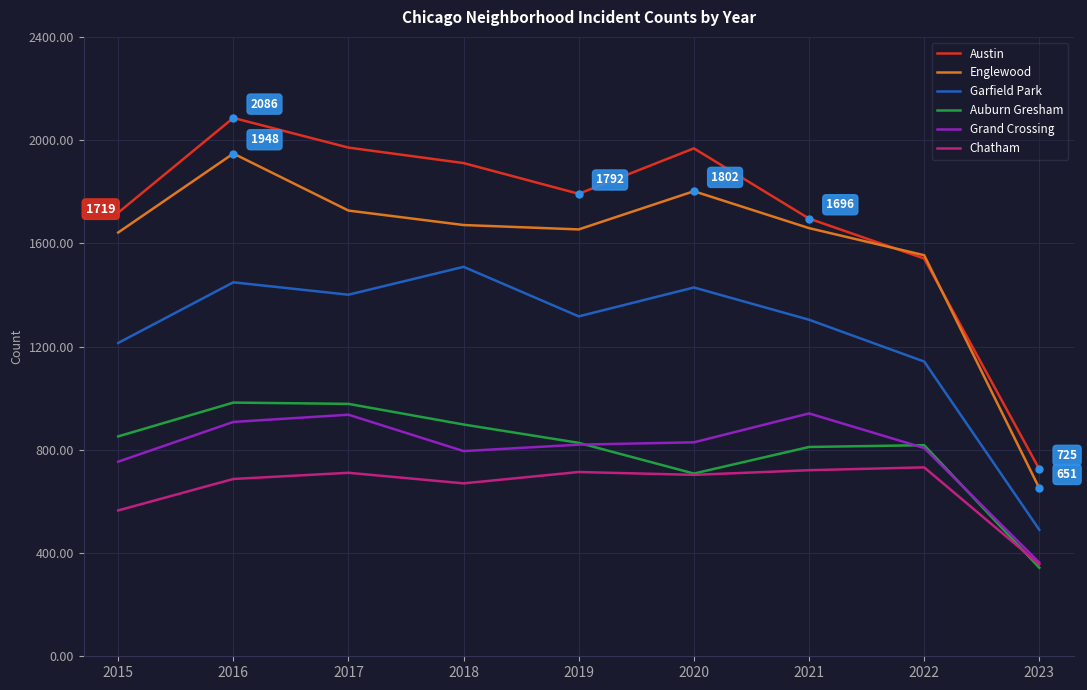

Read the Garfield Park value at 2019.

1317